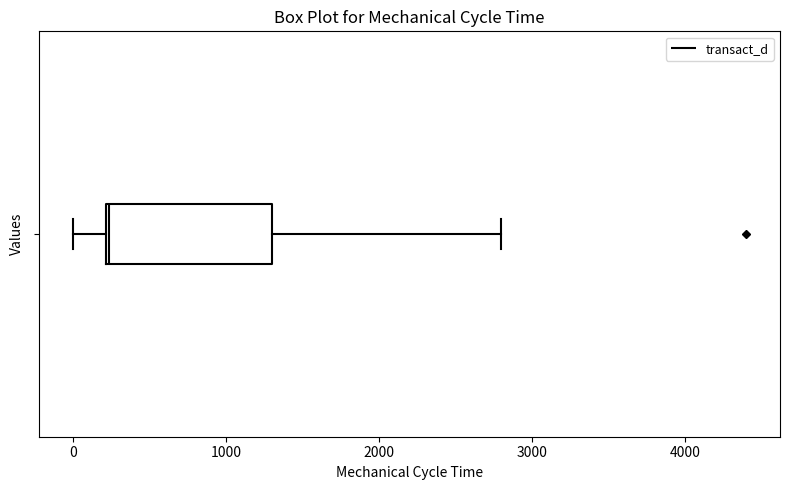

Where is the right edge of the box on the x-axis? The values are not printed on the chart, so give them approximately, as read against the axis.

1300